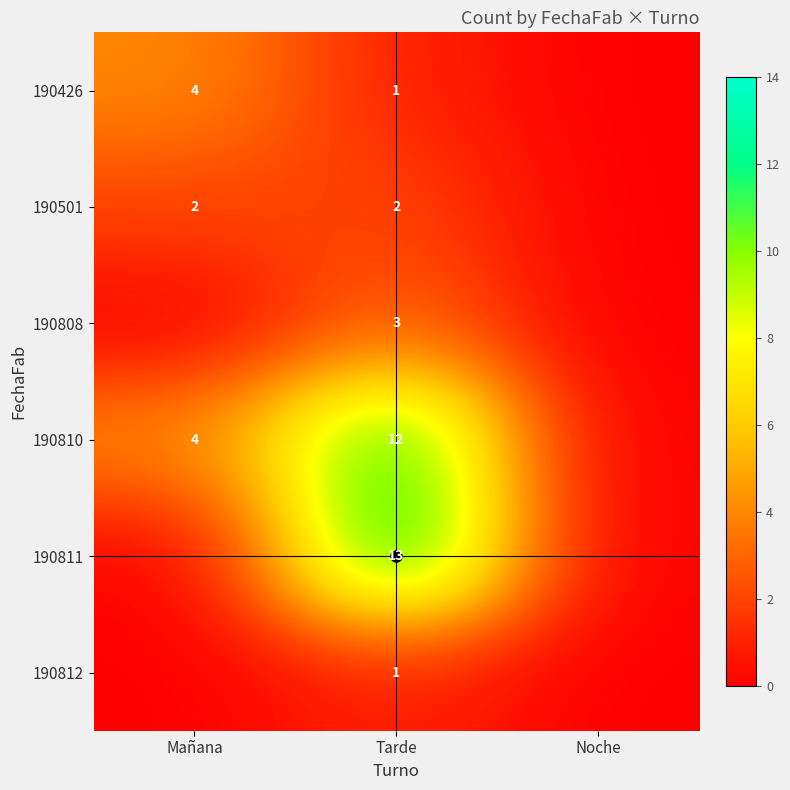

At Noche, list the series in order from smallest to largest.

190426, 190501, 190808, 190810, 190811, 190812